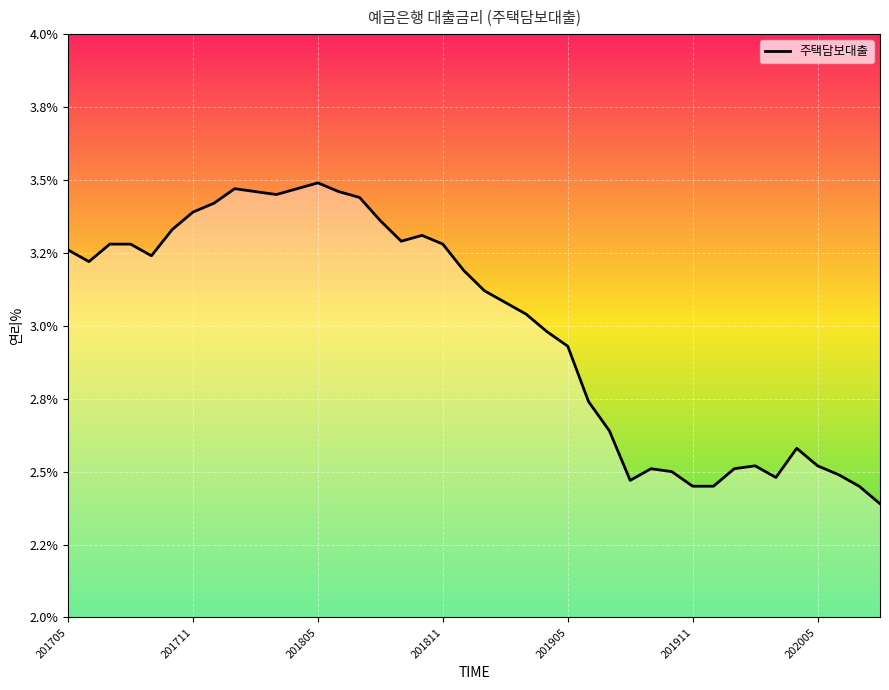

What is the difference between the maximum and minimum values?

1.1